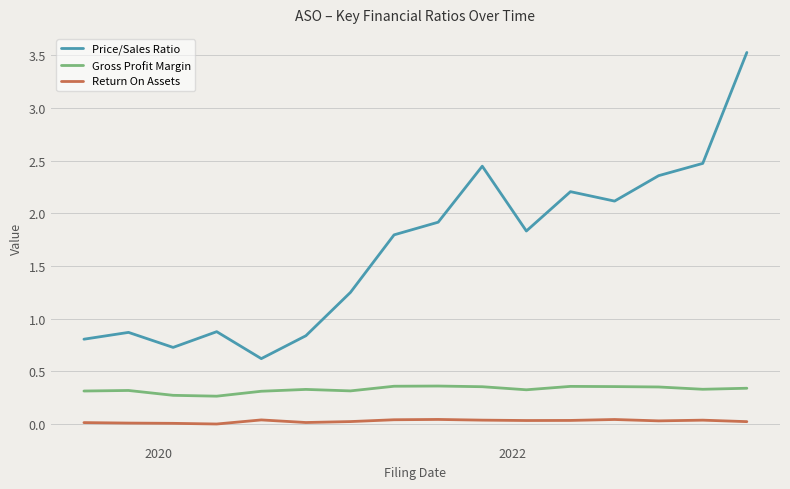

How many lines are shown in the chart?

3